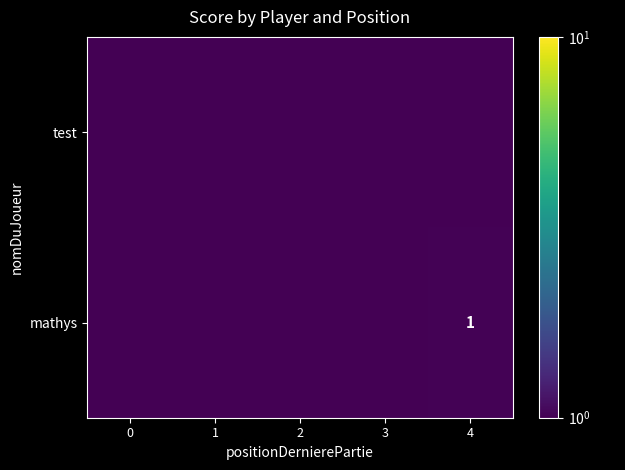

How many distinct data groups are displayed?

2